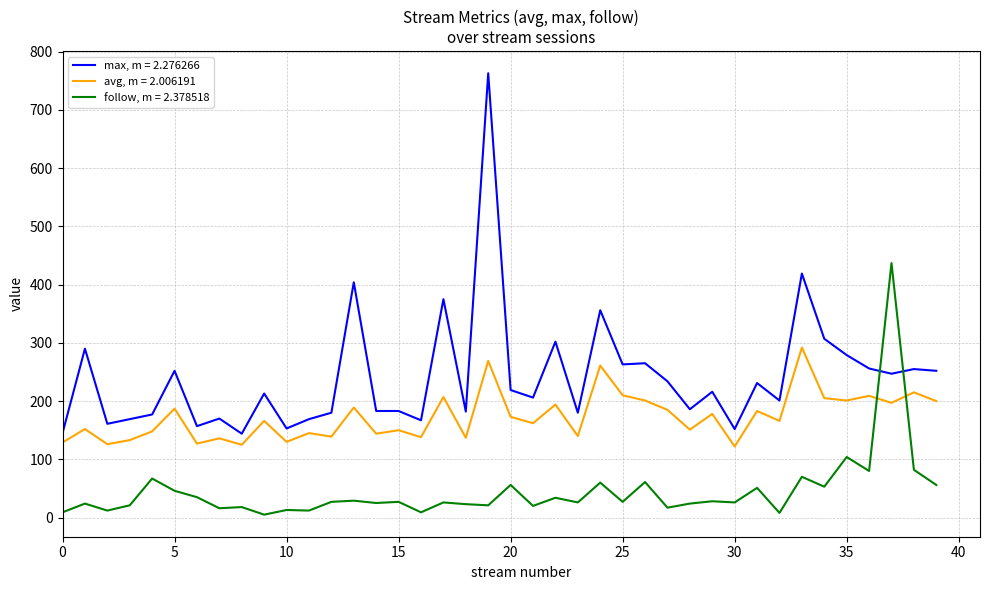

Which series ends up on top after the final intersection of avg, m = 2.006191 and follow, m = 2.378518?

avg, m = 2.006191